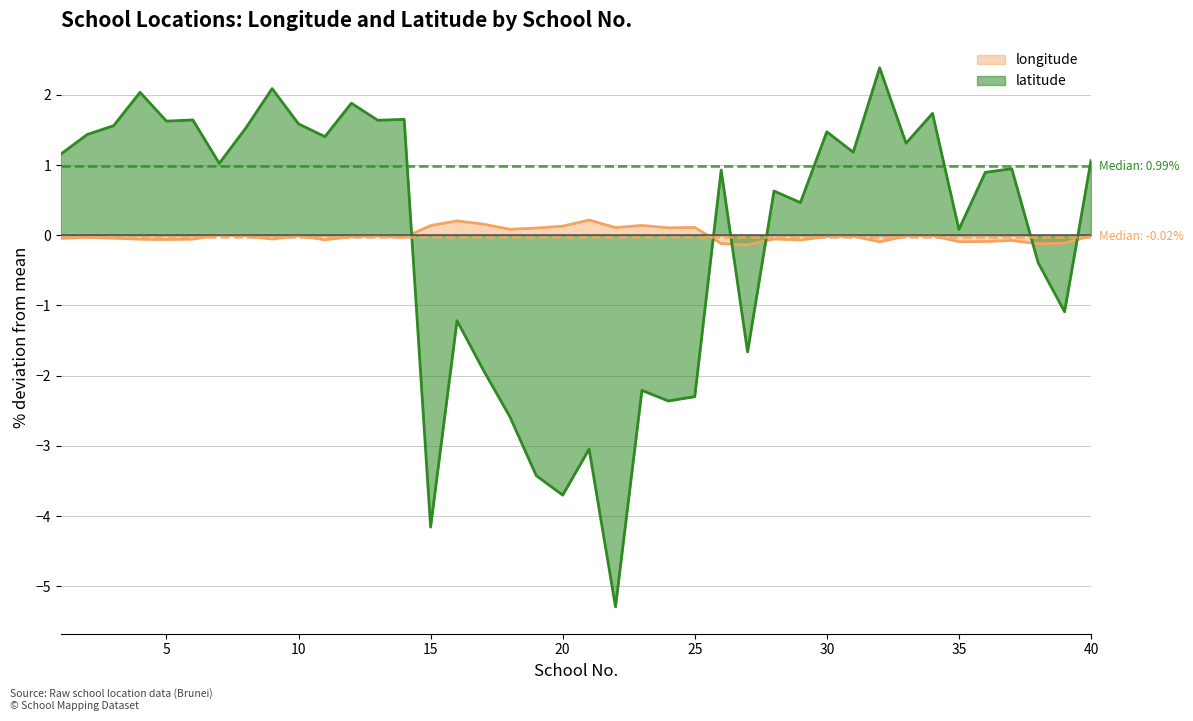

How many lines are shown in the chart?

2